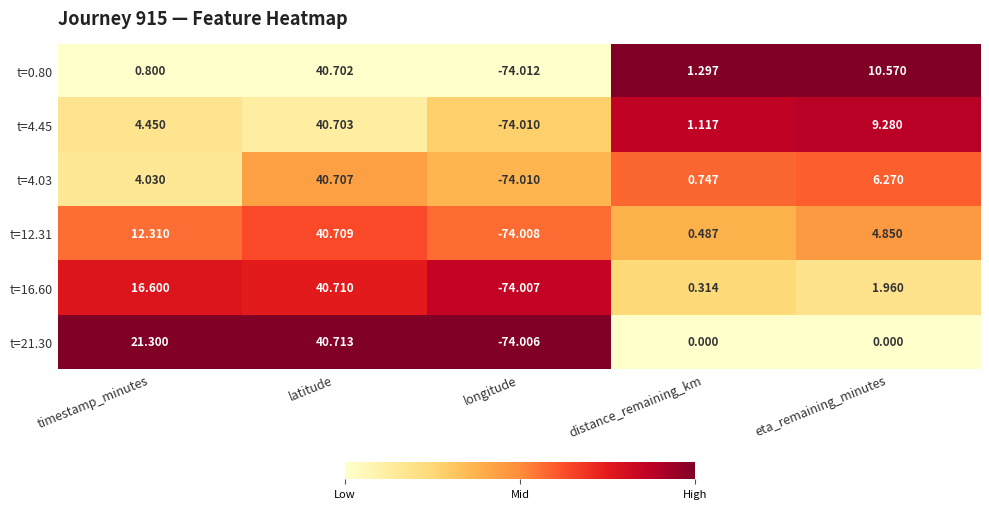

Is the value of t=12.31 at distance_remaining_km greater than the value of t=0.80 at longitude?

Yes